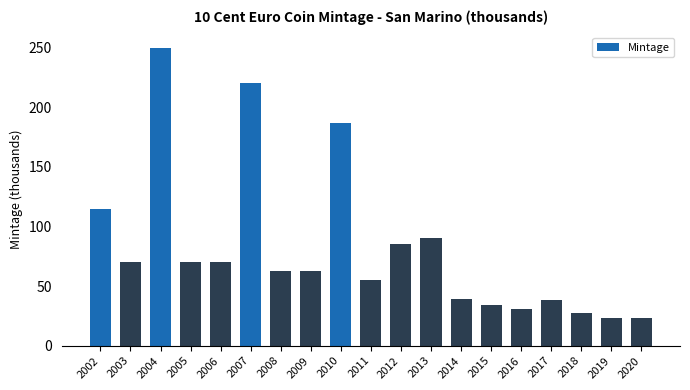

How many bars are there in total?

19